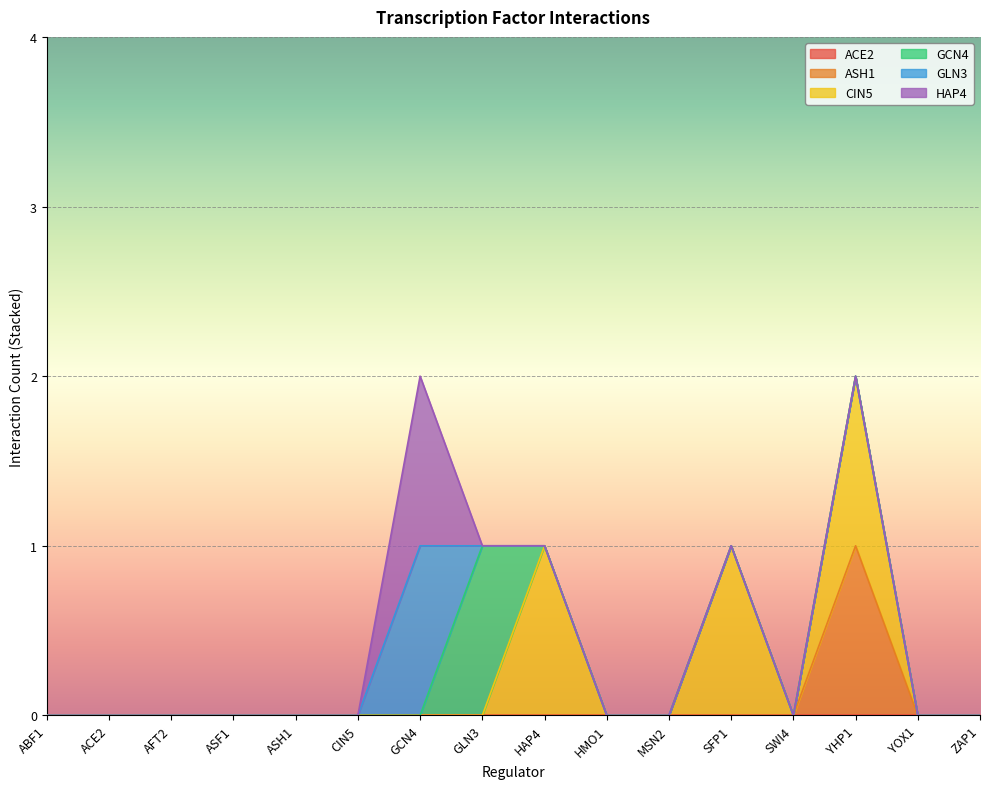

What is the label of the 4th point from the right?

SWI4